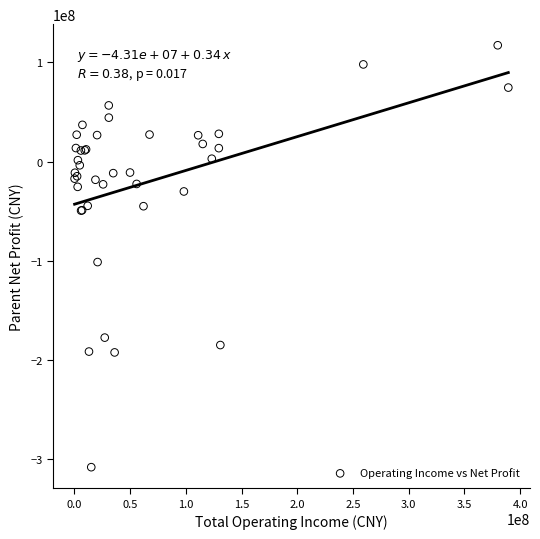

What Y value in the scatter plot is closest to -95546209?

-101441919.5